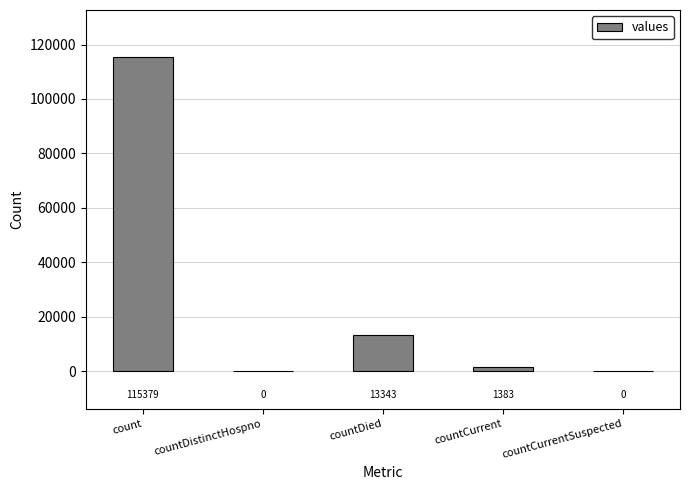

What is the sum of the values at countDistinctHospno and count?

115379